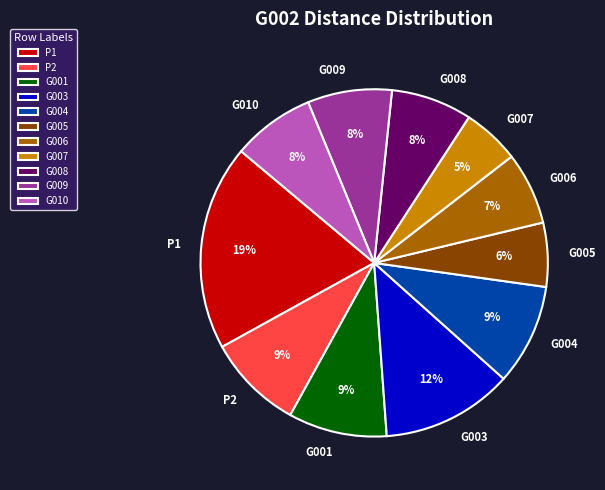

Is the sum of G008 and G005 greater than half?

No